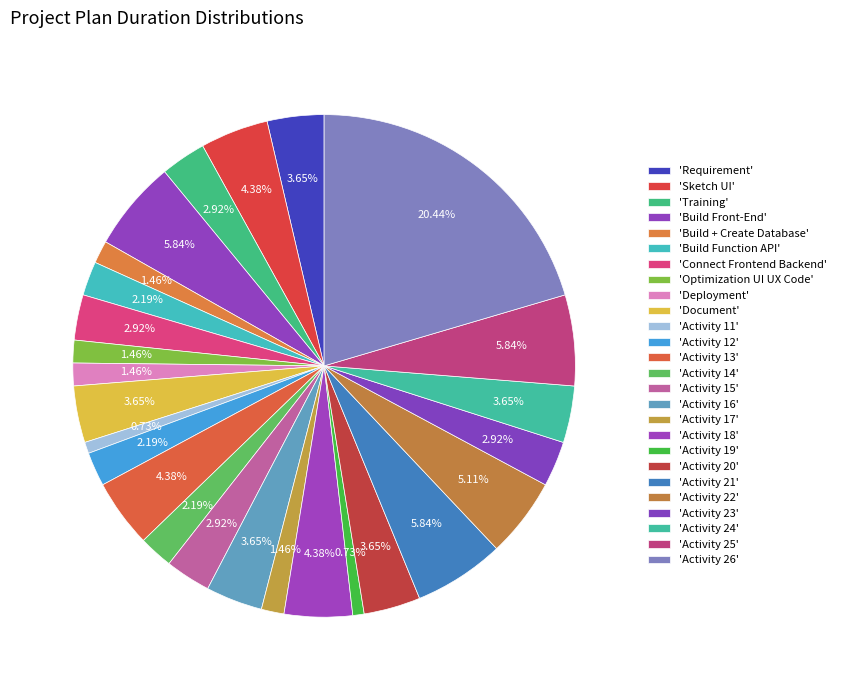

Does any single category account for the majority?

No